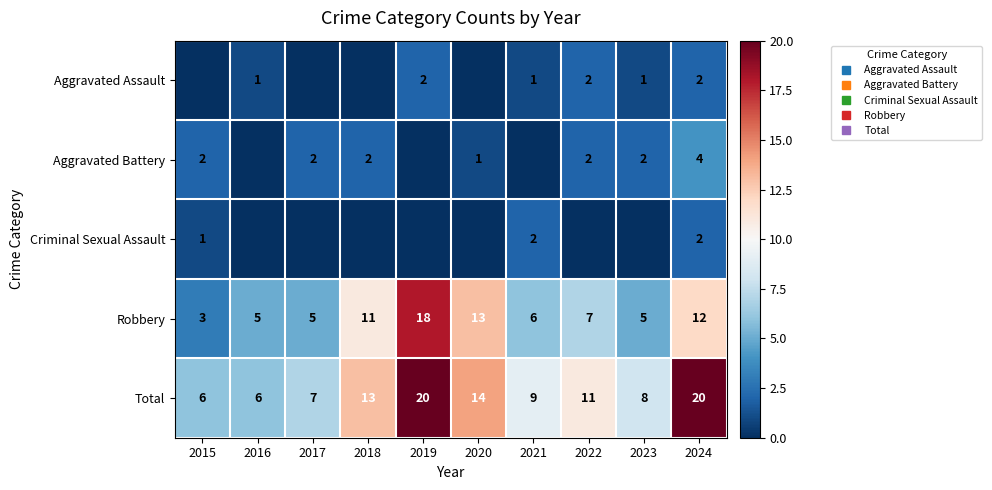

Reading left to right, extract all data points from this chart.

row_0: 0	1	0	0	2	0	1	2	1	2
row_1: 2	0	2	2	0	1	0	2	2	4
row_2: 1	0	0	0	0	0	2	0	0	2
row_3: 3	5	5	11	18	13	6	7	5	12
row_4: 6	6	7	13	20	14	9	11	8	20